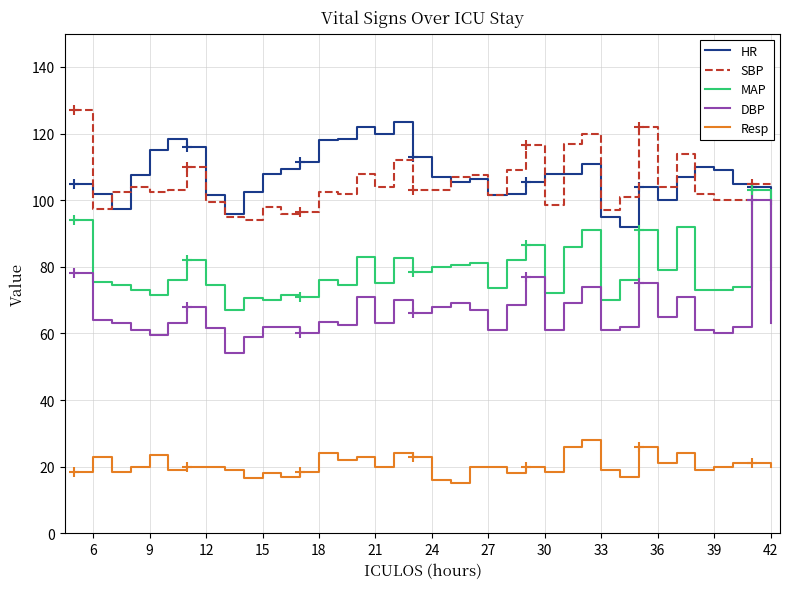

In SBP, how many points are higher than both neighbors (excluding endpoints)?

12